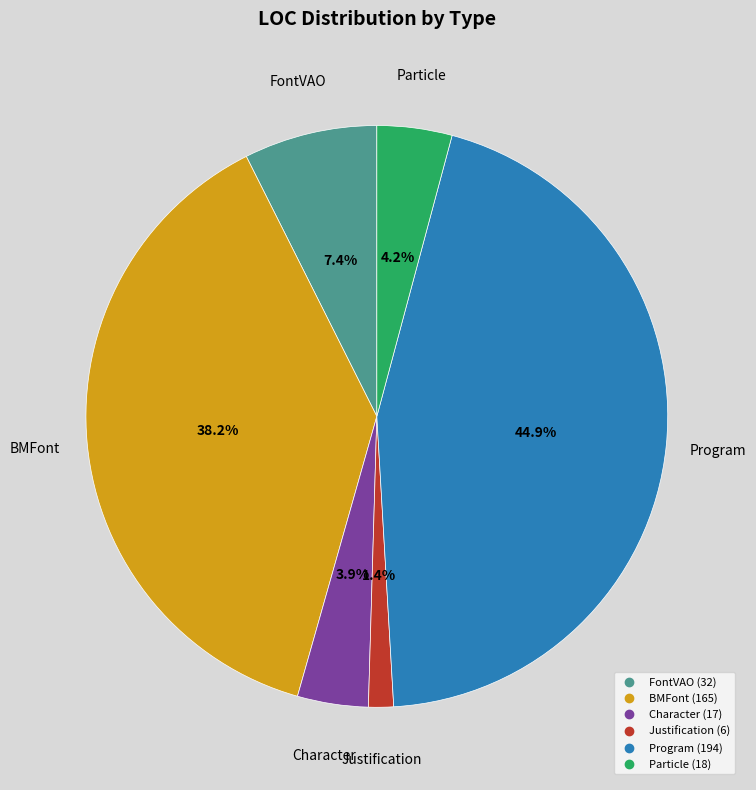

Which category has the smallest portion of the pie?

Justification